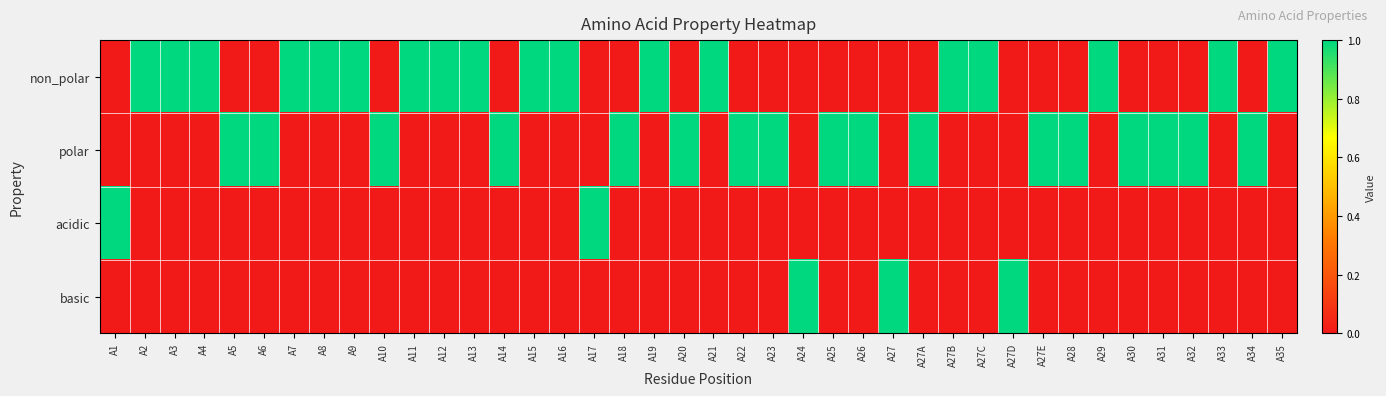

Which label corresponds to the largest value in the chart?

A2